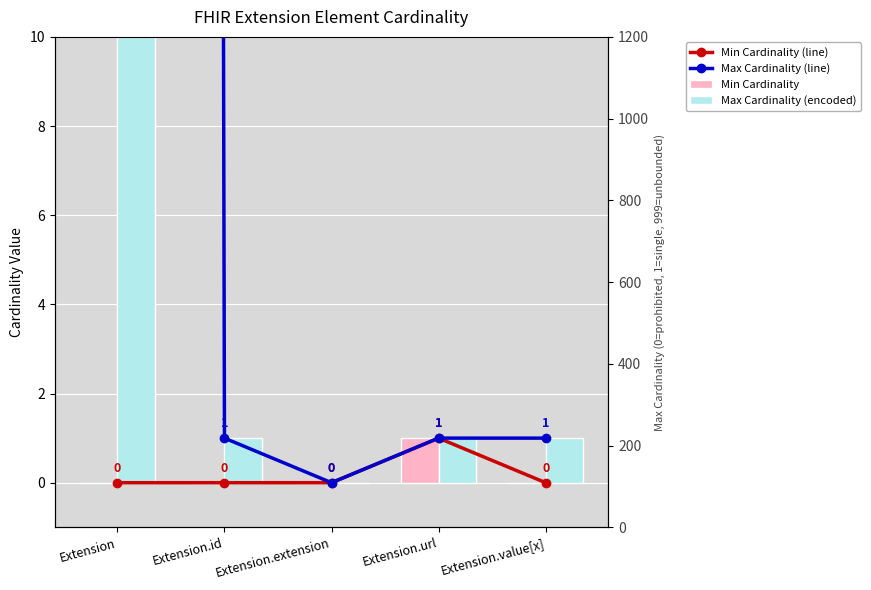

Rank the categories by Min Cardinality value from lowest to highest.

Extension, Extension.id, Extension.extension, Extension.value[x], Extension.url